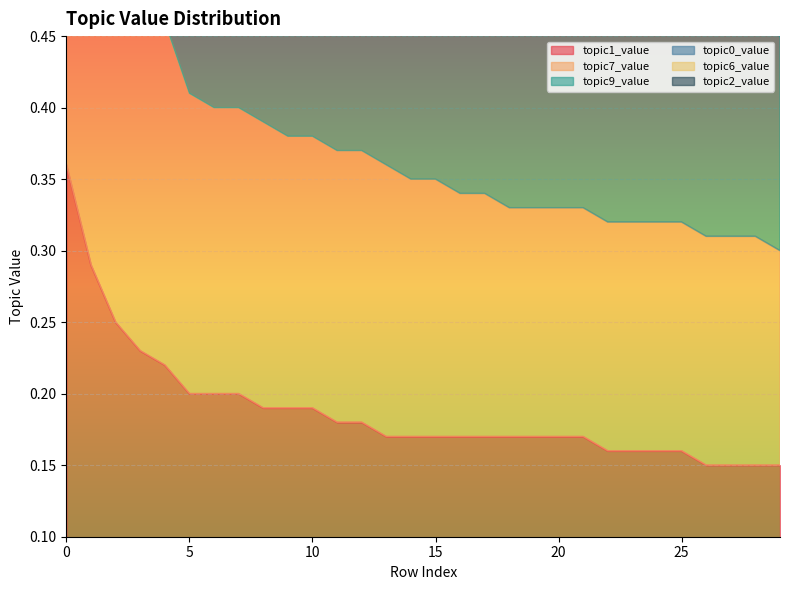

How many lines are shown in the chart?

6